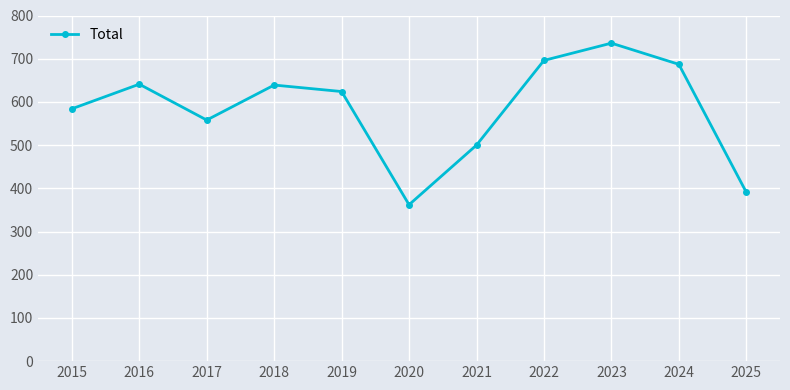

Where is the first local minimum?

2017